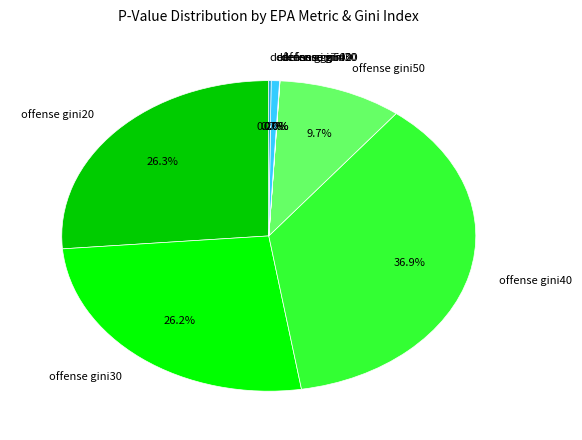

Does defense gini40 account for over 50% of the chart?

No